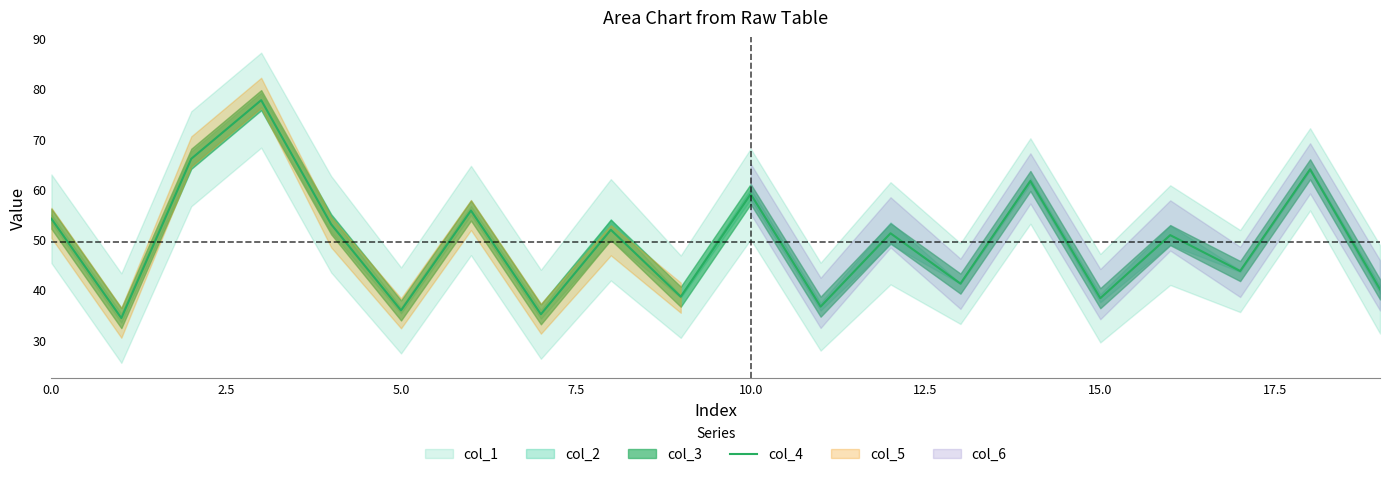

Does the chart have visible grid lines?

No